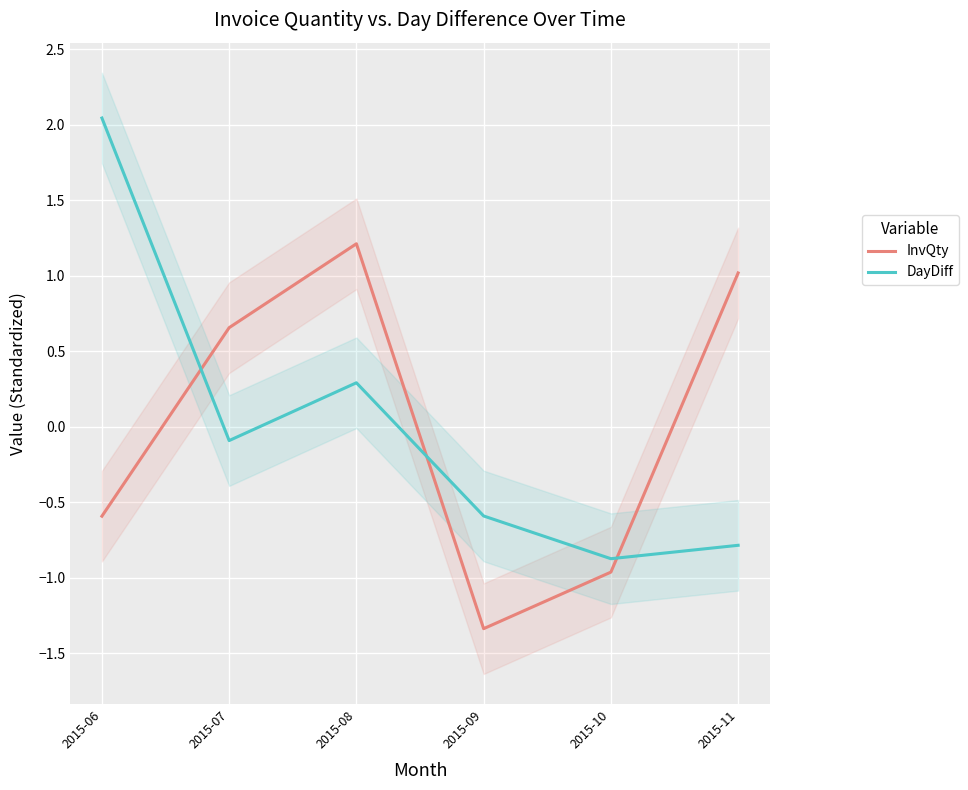

What is the value of the InvQty point at the 6th from the left?

1.0